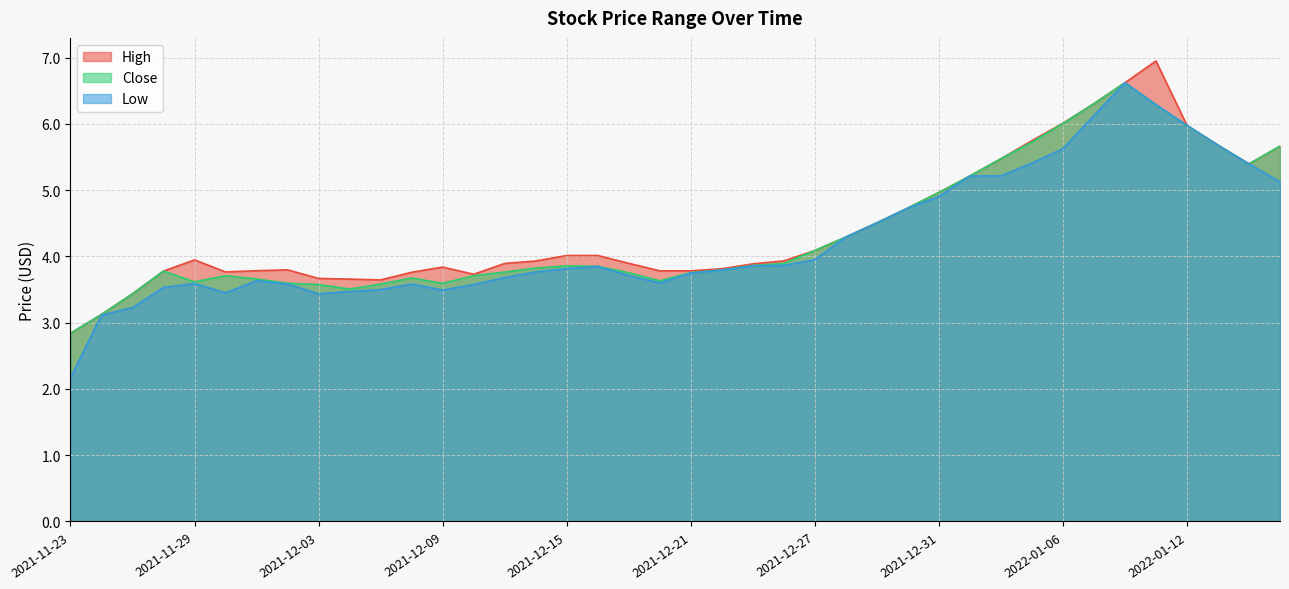

What is the label of the 34th point from the left?

2022-01-07